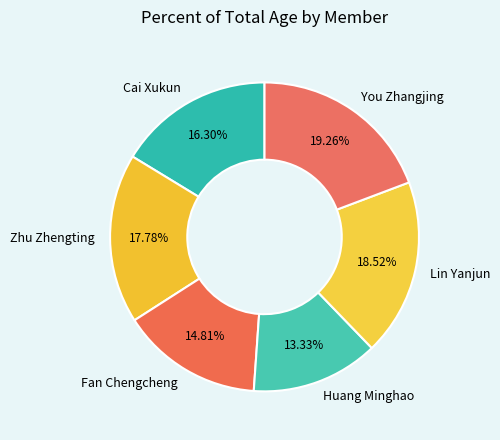

To the nearest percent, what is the difference between the Cai Xukun and Zhu Zhengting slice percentages?

1%